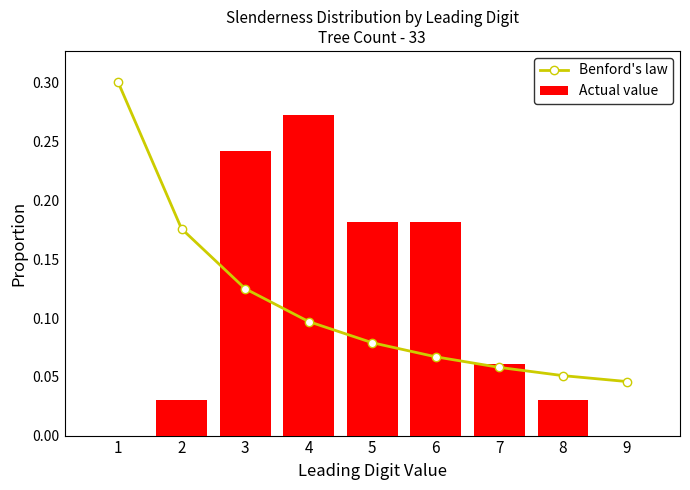

Are the bars grouped side by side (vs. stacked)?

Yes